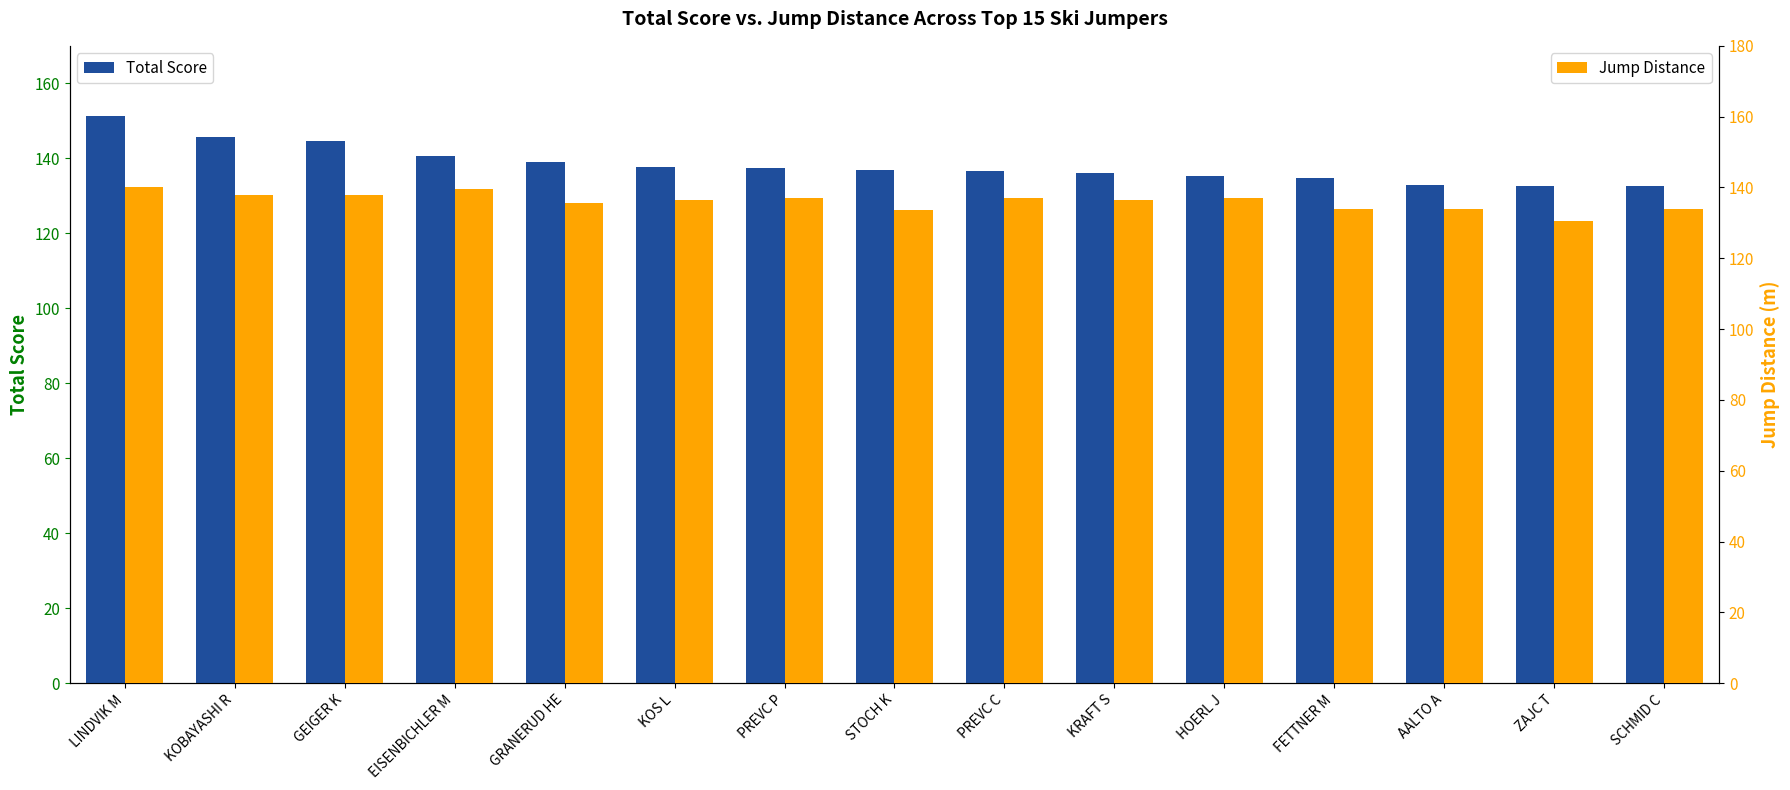

Rank the categories by Jump Distance value from highest to lowest.

LINDVIK M, EISENBICHLER M, KOBAYASHI R, GEIGER K, PREVC P, PREVC C, HOERL J, KOS L, KRAFT S, GRANERUD HE, FETTNER M, AALTO A, SCHMID C, STOCH K, ZAJC T